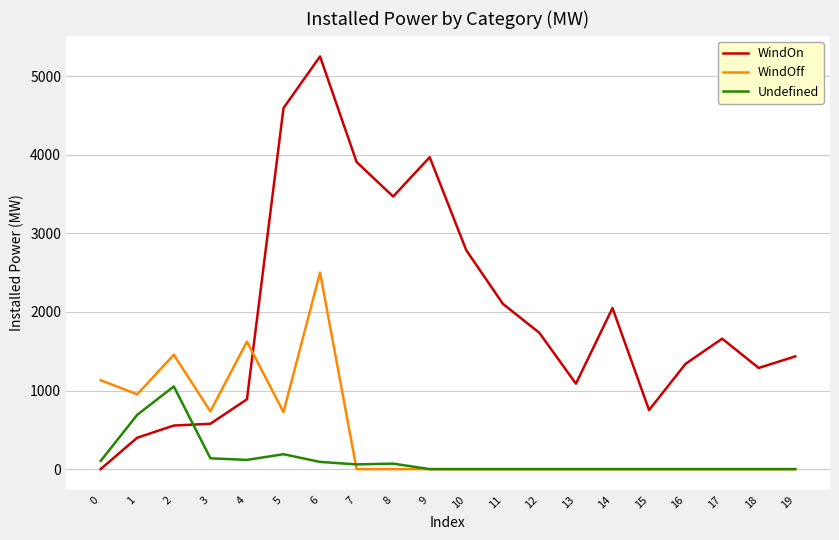

What is the difference between the WindOff values at 0 and 16?

1130.5